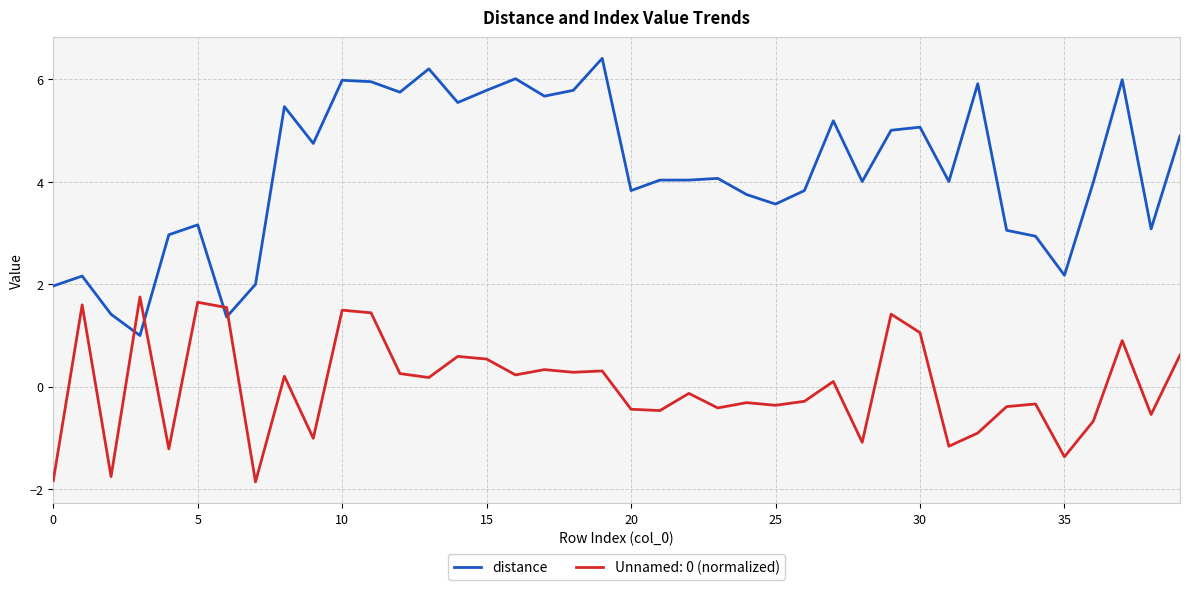

What is the minimum value for Unnamed: 0 (normalized)?

-1.9